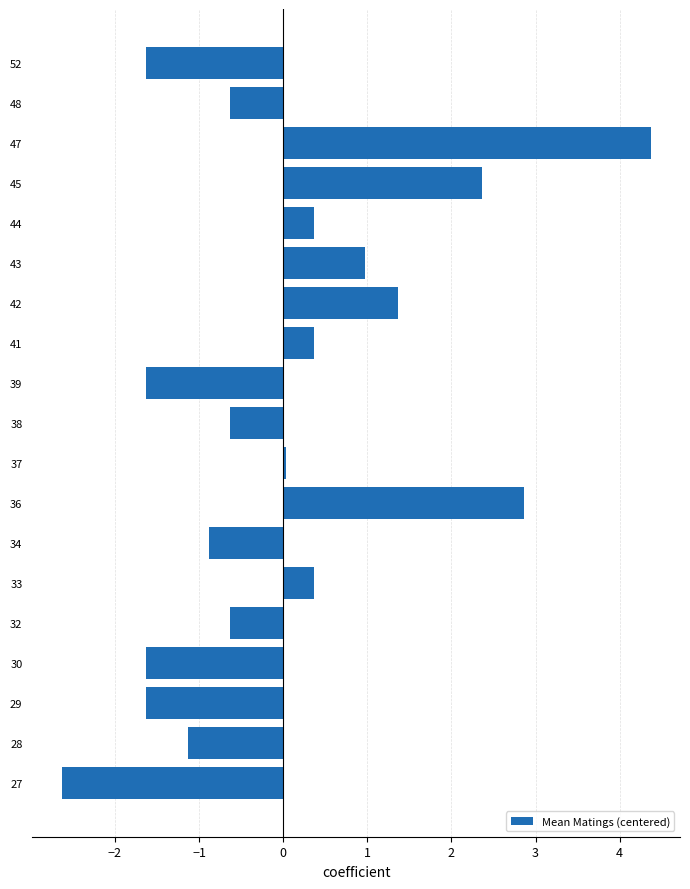

What is the approximate value at 38?

-0.6